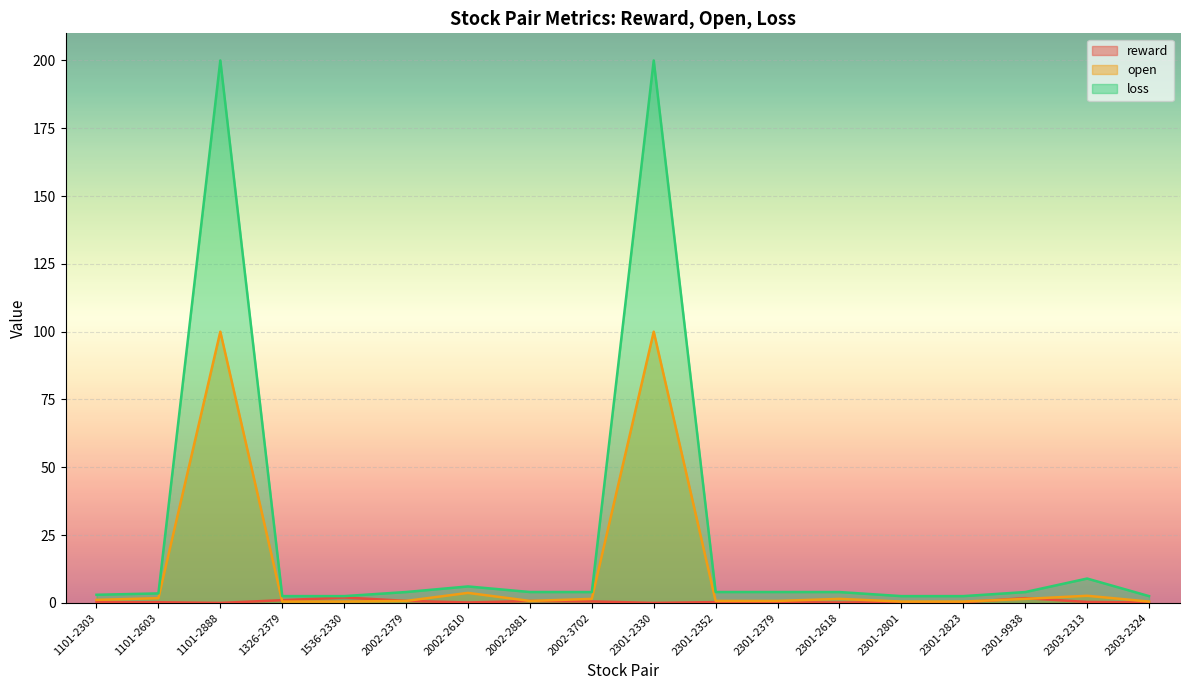

What is the difference between the maximum and second lowest values in the loss series?

197.5